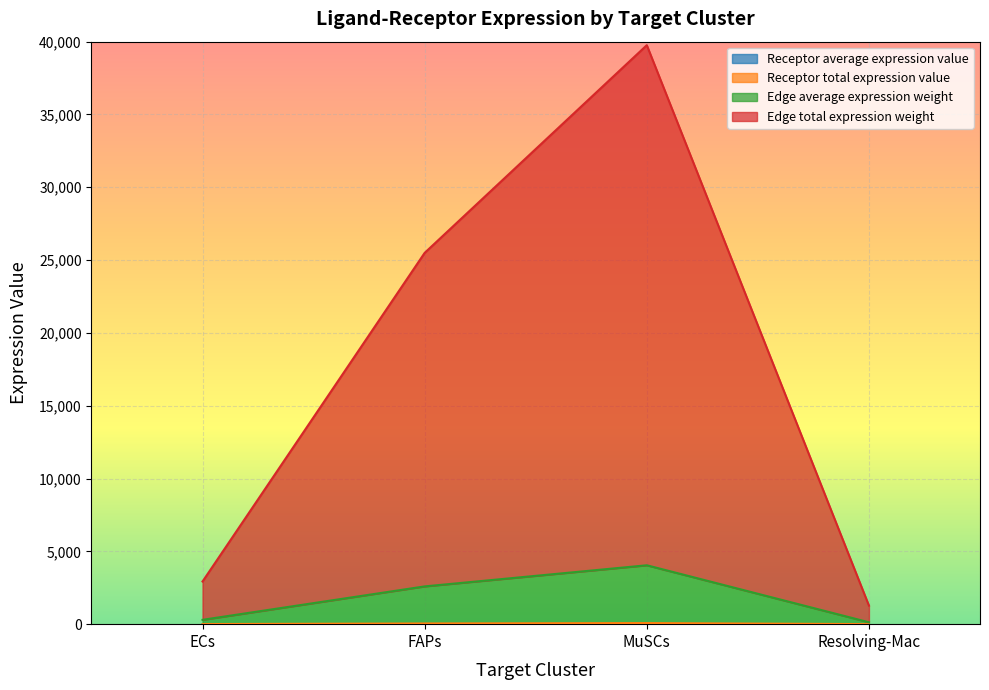

True or false: Receptor total expression value and Edge average expression weight cross at least once.

False